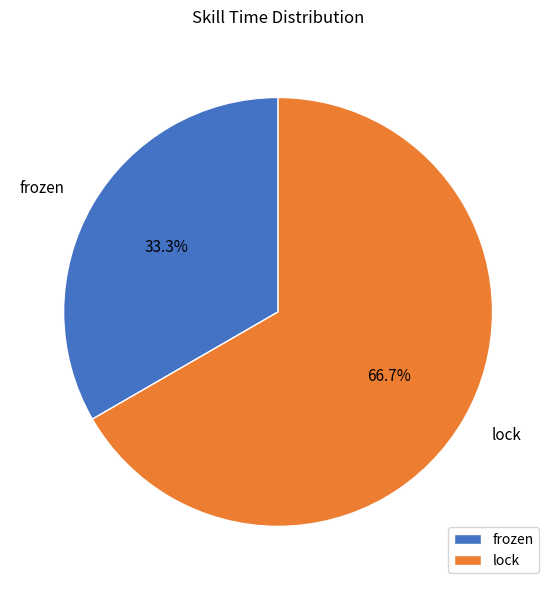

Do frozen and lock together represent more than half of the pie?

Yes